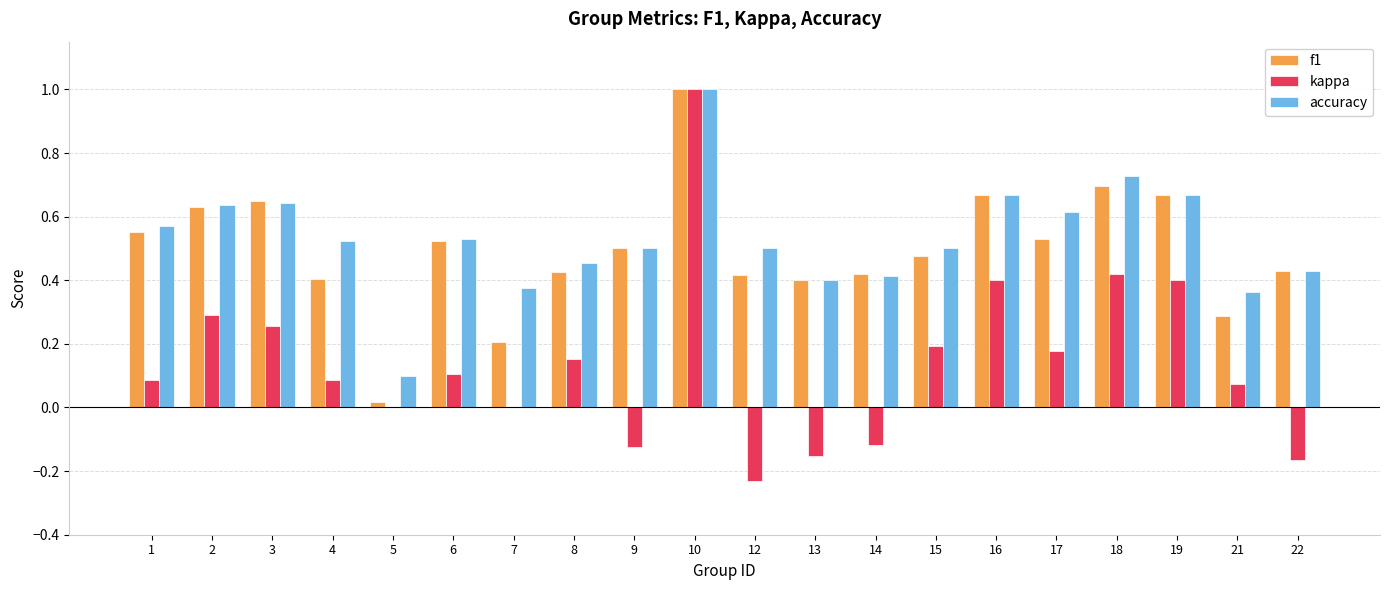

At which label is accuracy closest to 0?

5